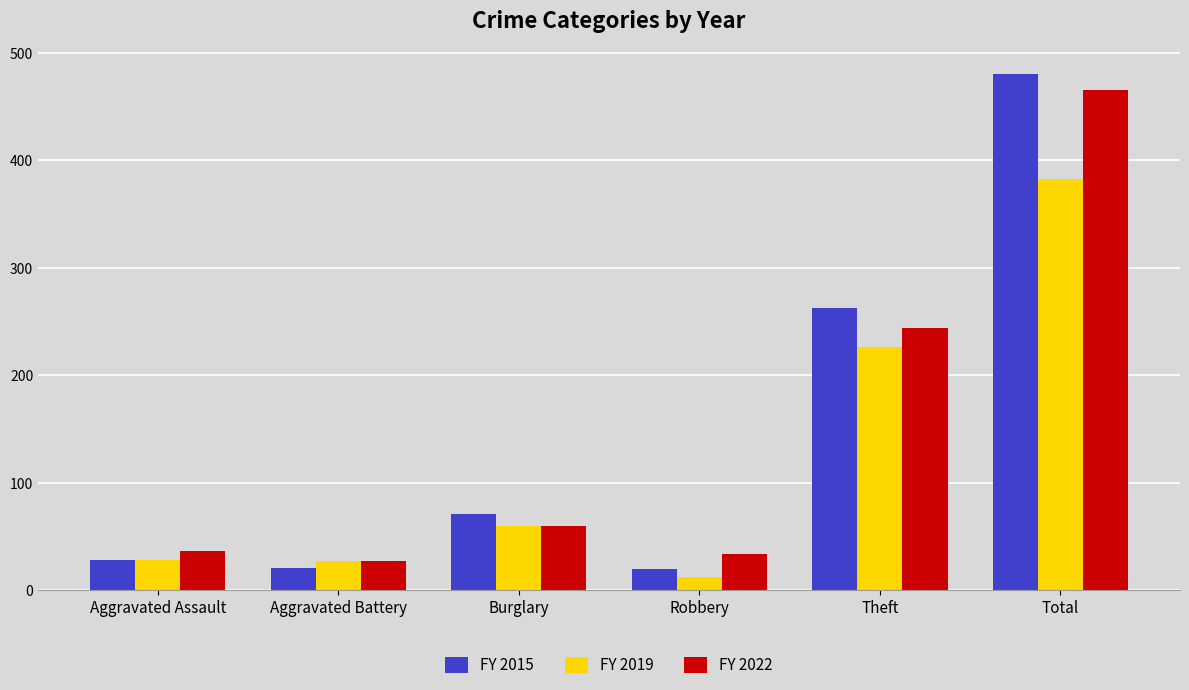

Which series has the largest range (max minus min)?

FY 2015